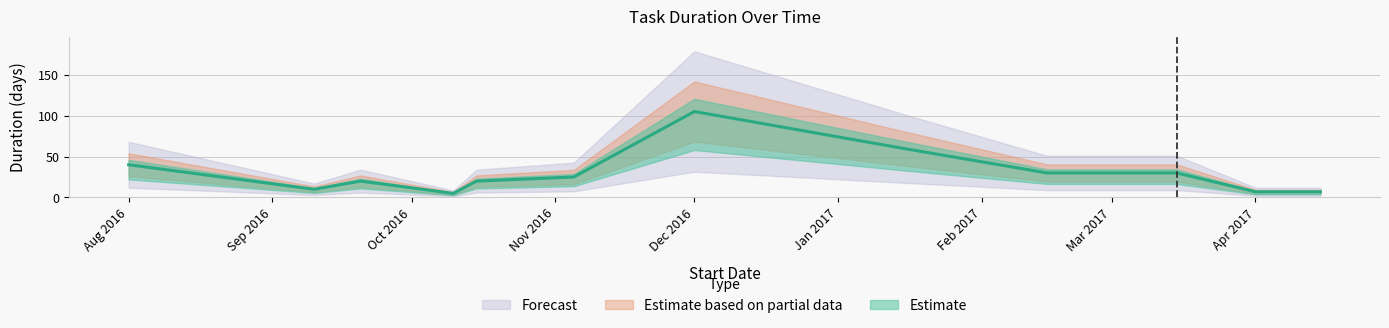

The chart shows a value of 3 at 2017-04-15. True or false?

False